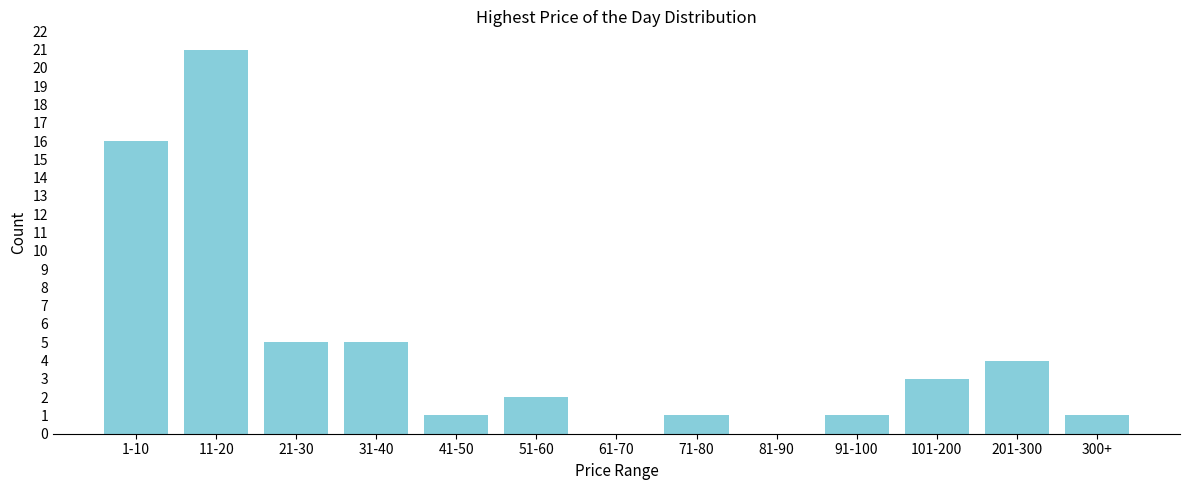

Reading left to right, transcribe all the data shown in this chart.

1-10=16	11-20=21	21-30=5	31-40=5	41-50=1	51-60=2	61-70=0	71-80=1	81-90=0	91-100=1	101-200=3	201-300=4	300+=1